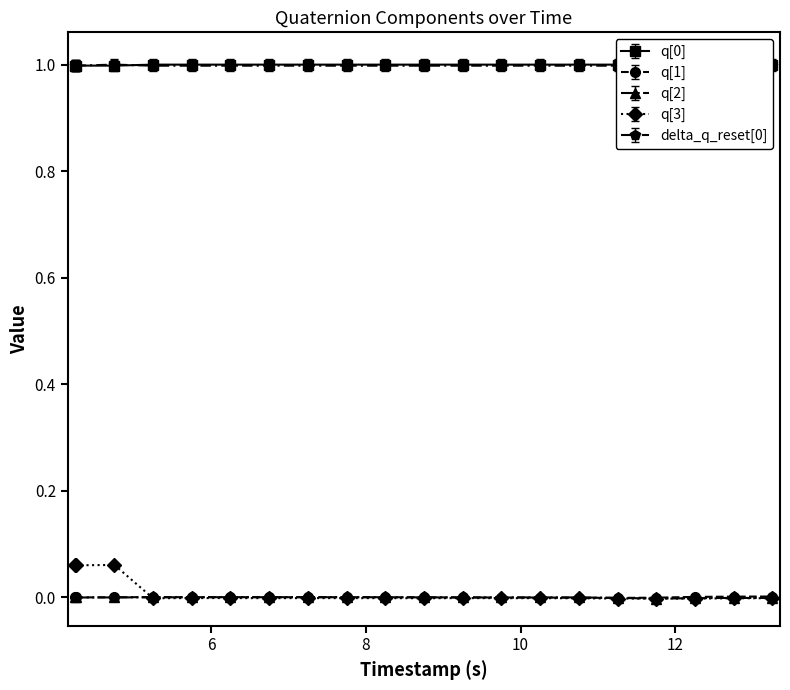

True or false: q[2] and delta_q_reset[0] intersect in this chart.

False